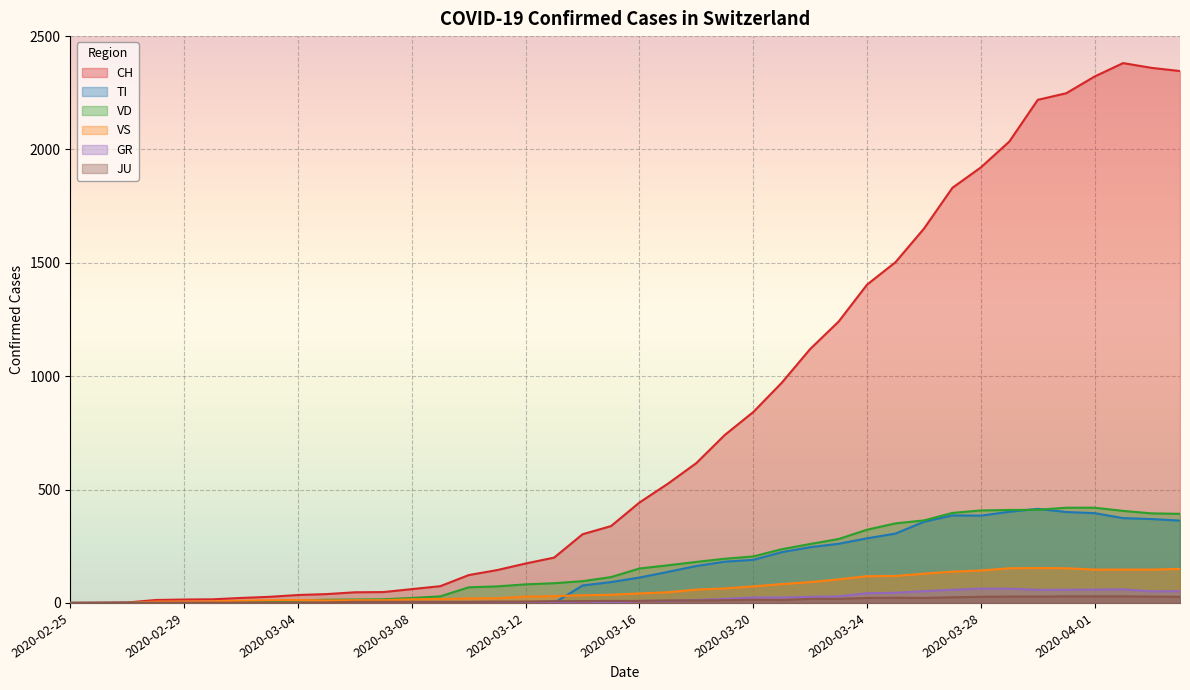

Which series has the largest total across all categories?

CH